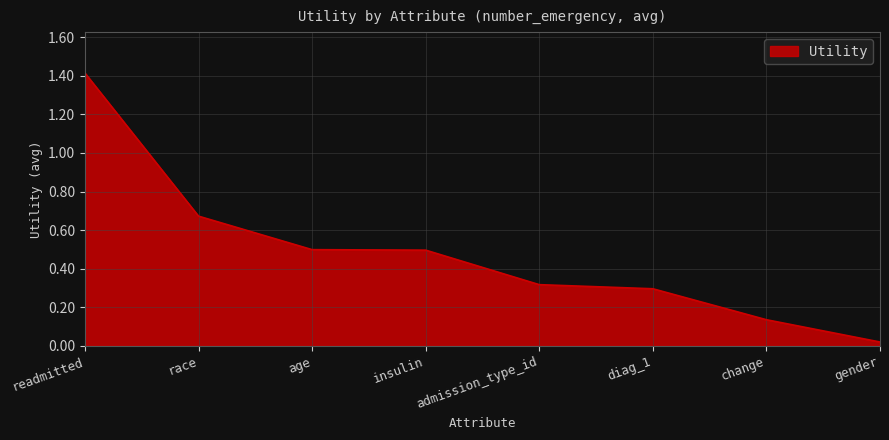

Between readmitted and race, which is larger?

readmitted